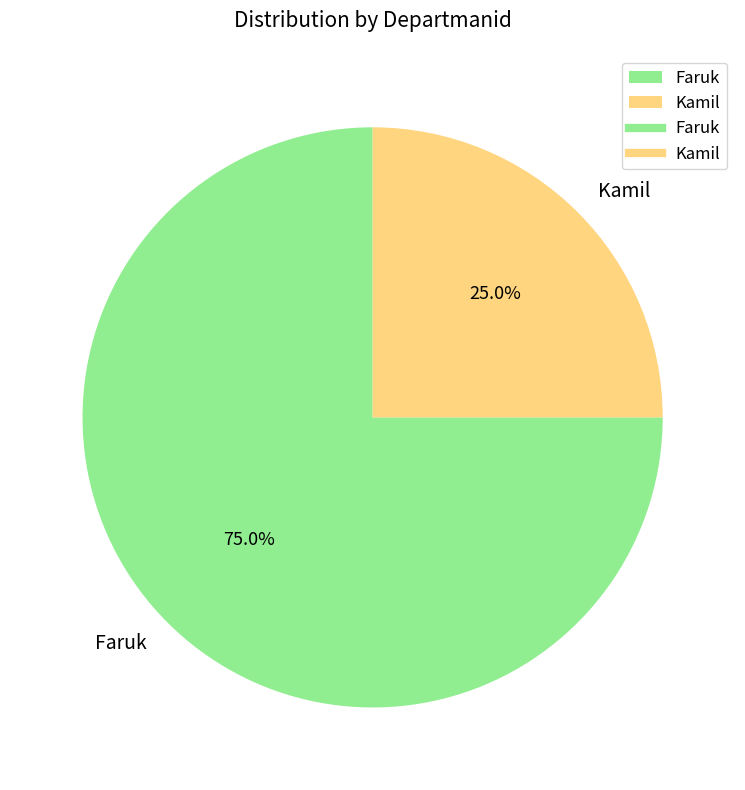

Between Kamil and Faruk, which is larger?

Faruk